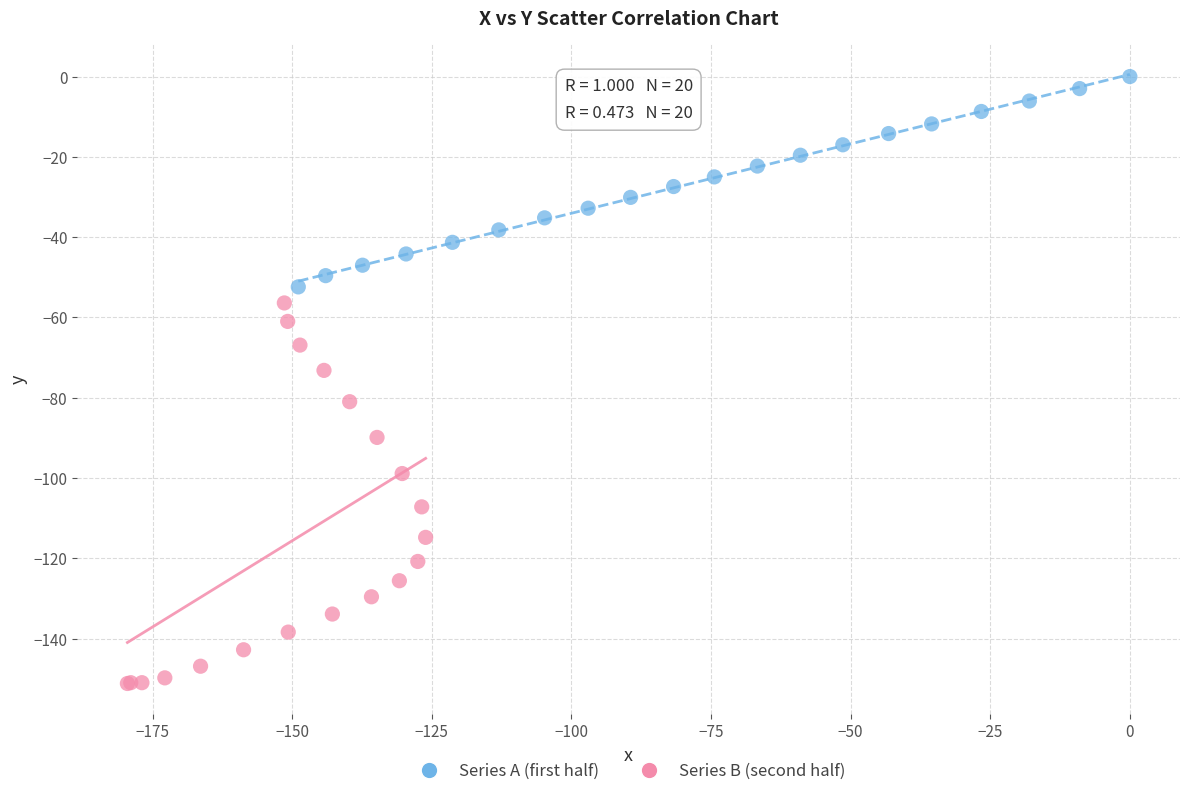

Which series contains the lowest Y value?

Series B (second half)